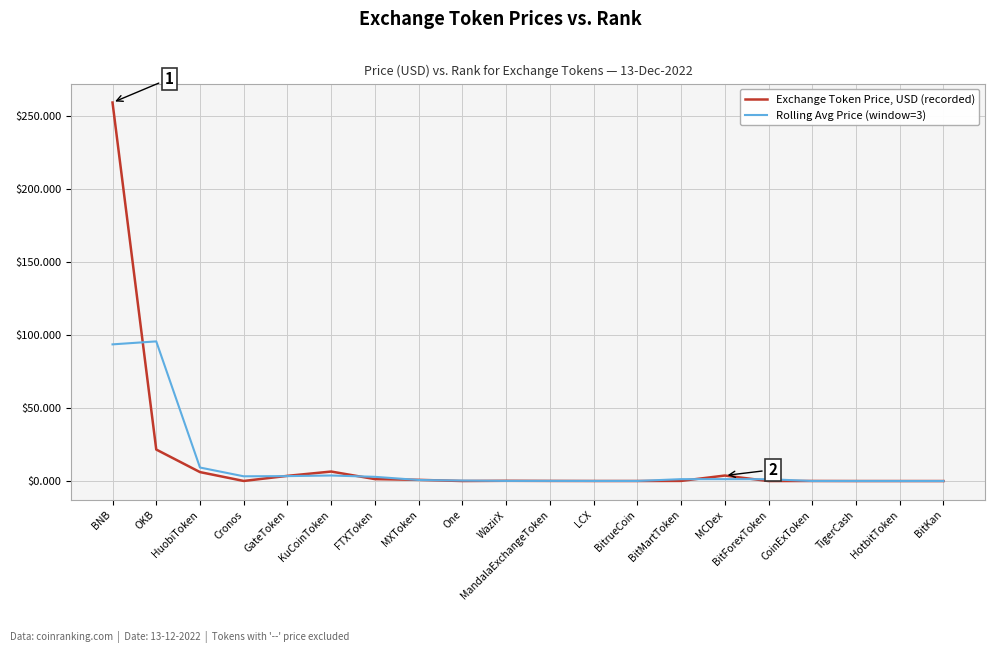

At which category does the chart reach its peak across all series?

BNB